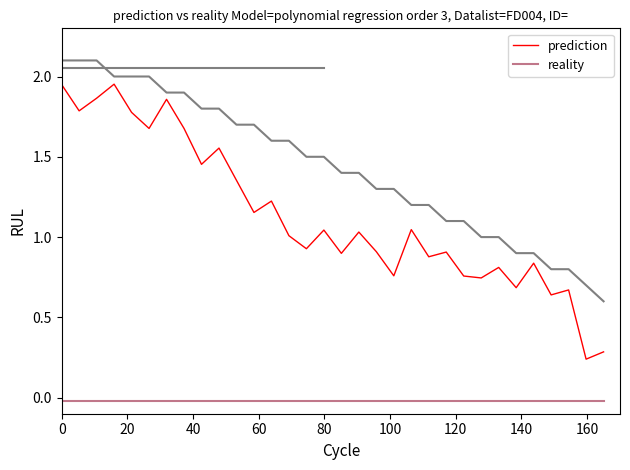

How many distinct data groups are displayed?

2